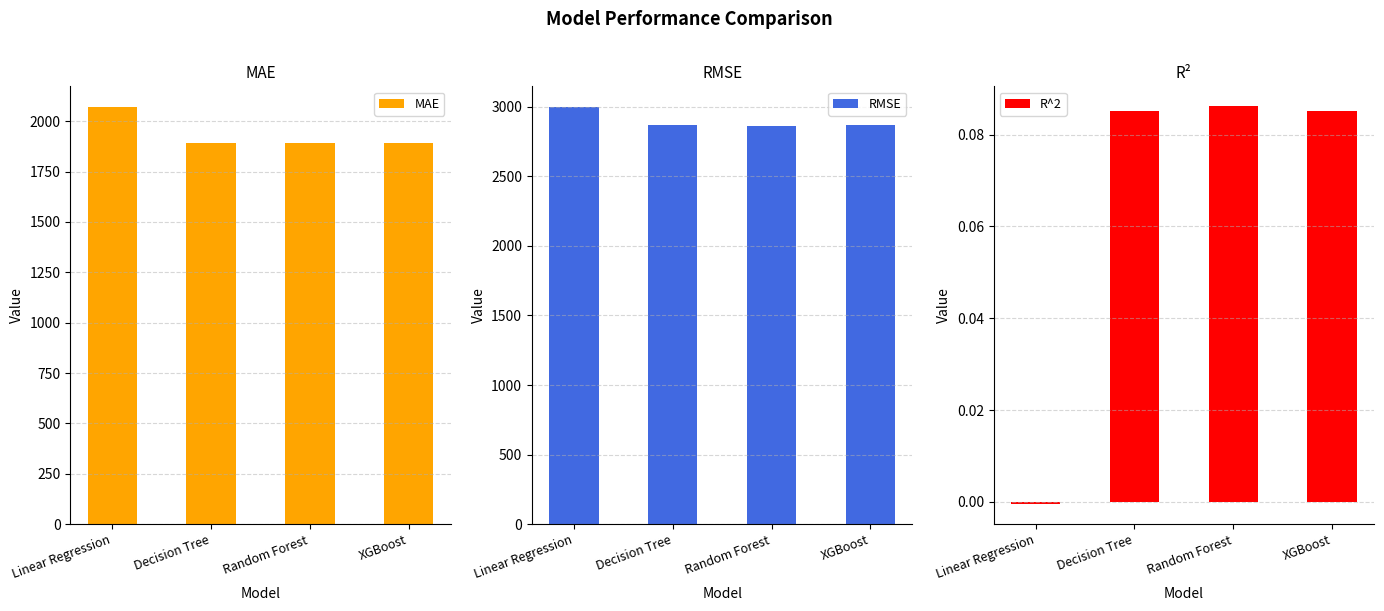

Reading left to right, transcribe all the data shown in this chart.

MAE: 2069.3	1891.5	1893.9	1891.5
RMSE: 2996.9	2865.6	2864.1	2865.6
R^2: -0.0	0.1	0.1	0.1